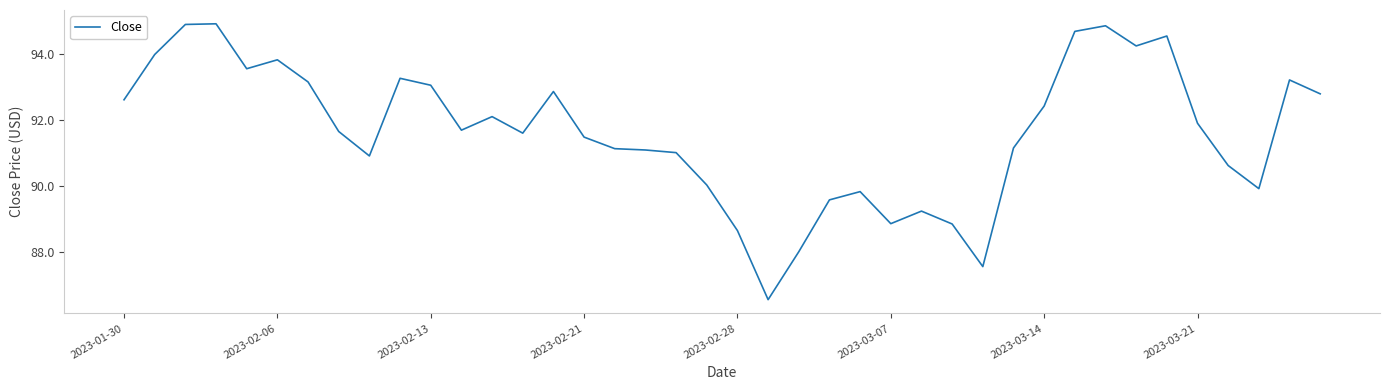

How many lines are shown in the chart?

1